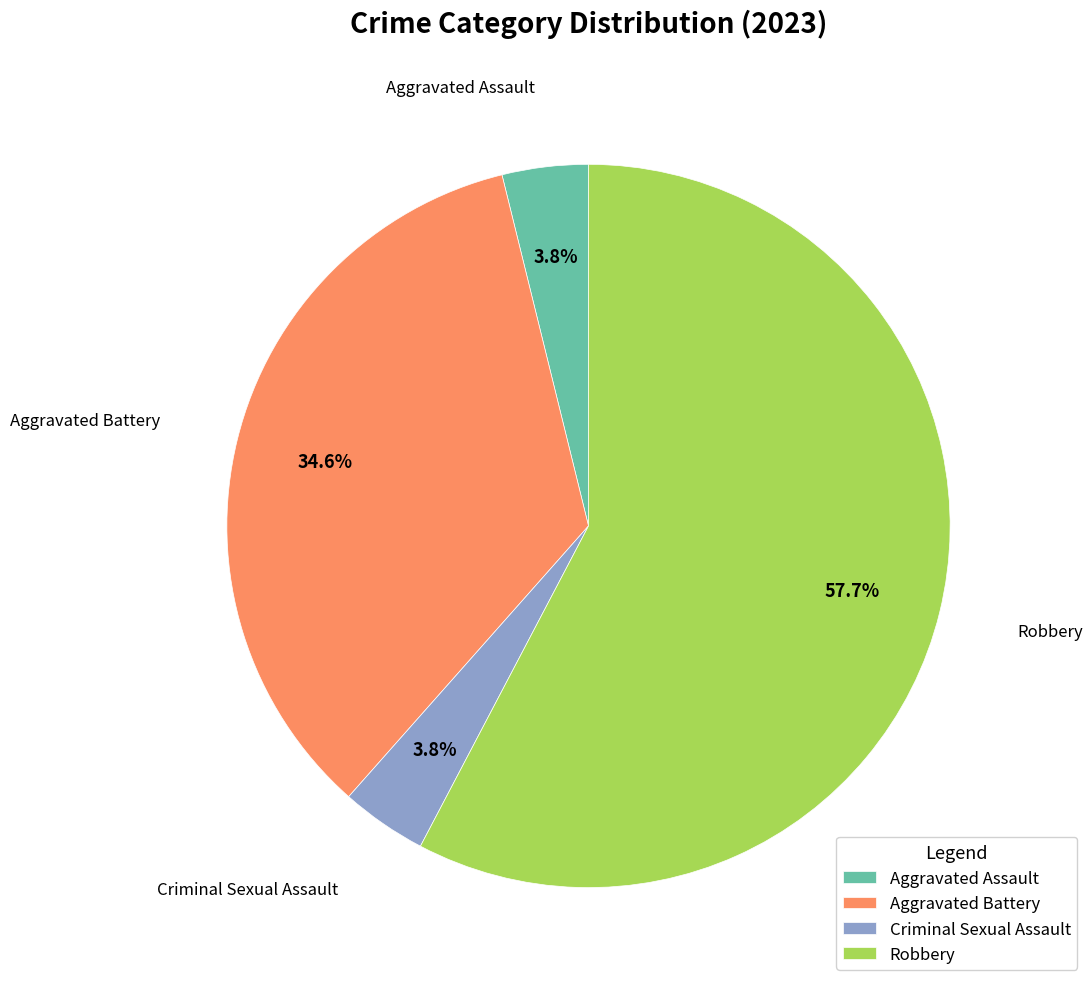

To the nearest percent, what is the average slice percentage?

25%